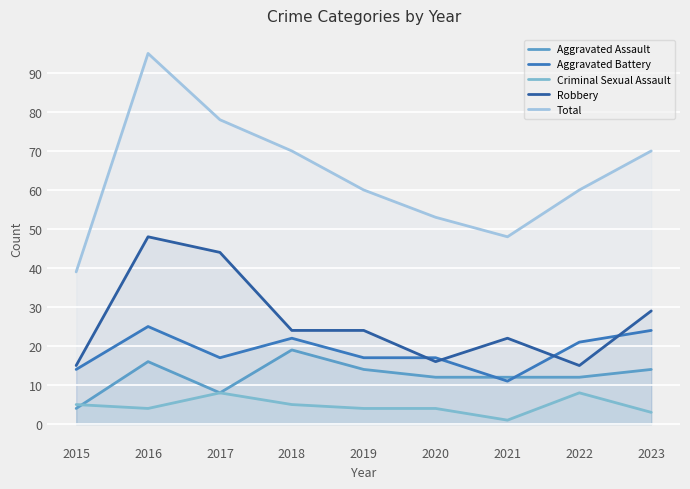

Reading right to left, transcribe all the data shown in this chart.

Aggravated Assault: 2023=14	2022=12	2021=12	2020=12	2019=14	2018=19	2017=8	2016=16	2015=4
Aggravated Battery: 2023=24	2022=21	2021=11	2020=17	2019=17	2018=22	2017=17	2016=25	2015=14
Criminal Sexual Assault: 2023=3	2022=8	2021=1	2020=4	2019=4	2018=5	2017=8	2016=4	2015=5
Robbery: 2023=29	2022=15	2021=22	2020=16	2019=24	2018=24	2017=44	2016=48	2015=15
Total: 2023=70	2022=60	2021=48	2020=53	2019=60	2018=70	2017=78	2016=95	2015=39